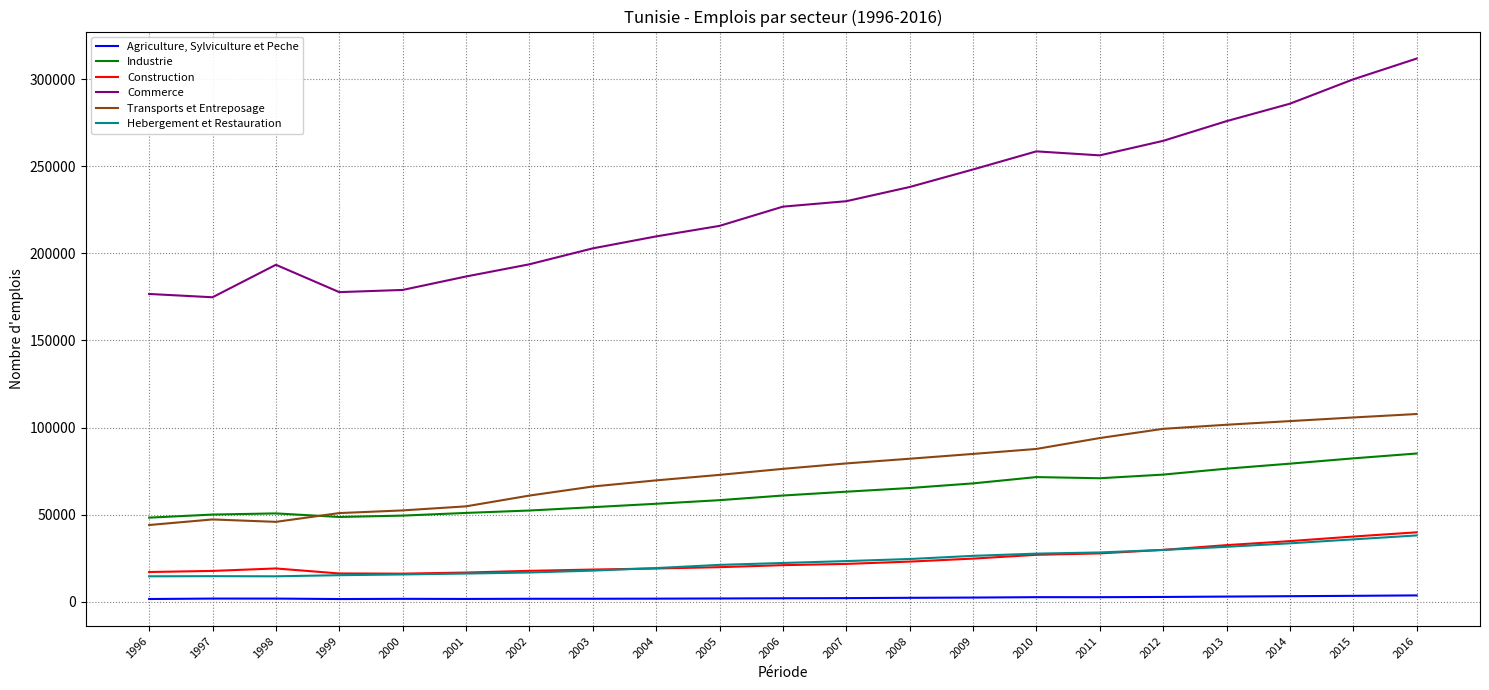

Which category has the highest value across all series?

2016